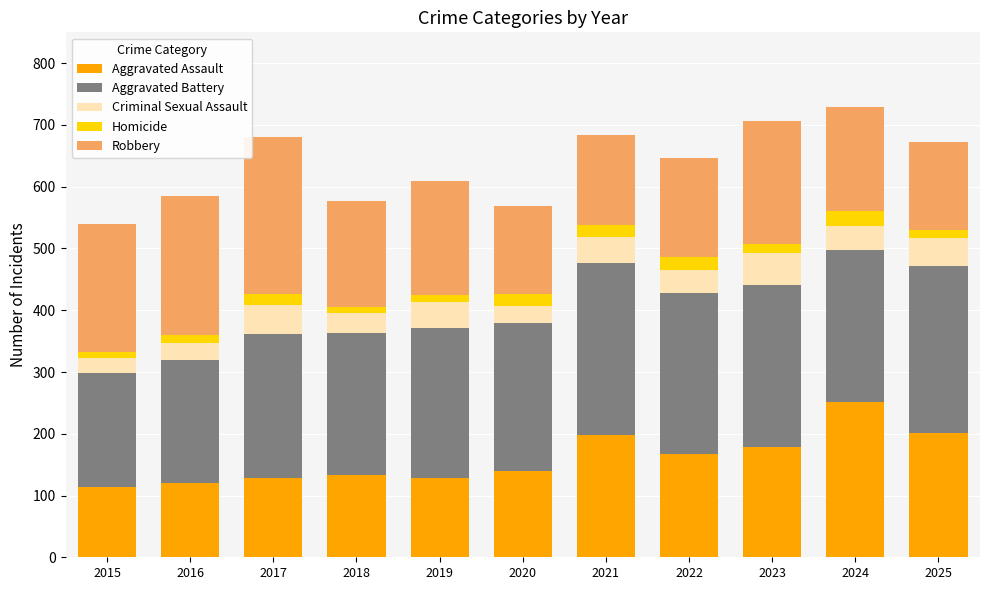

The Aggravated Assault series shows 52 at 2023. True or false?

False